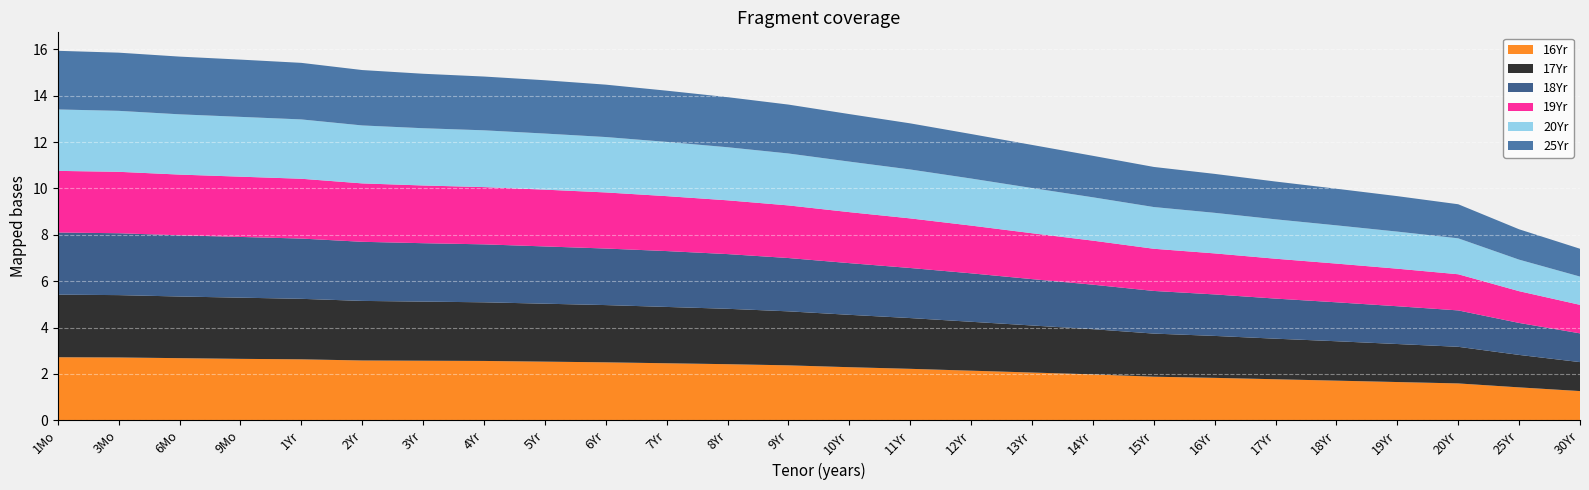

Reading left to right, list all the values displayed in this chart.

16Yr: 2.7	2.7	2.7	2.6	2.6	2.6	2.6	2.6	2.5	2.5	2.5	2.4	2.4	2.3	2.2	2.1	2.1	2.0	1.9	1.8	1.8	1.7	1.6	1.6	1.4	1.3
17Yr: 2.7	2.7	2.7	2.6	2.6	2.6	2.5	2.5	2.5	2.5	2.4	2.4	2.3	2.3	2.2	2.1	2.0	1.9	1.9	1.8	1.8	1.7	1.6	1.6	1.4	1.2
18Yr: 2.7	2.7	2.6	2.6	2.6	2.5	2.5	2.5	2.5	2.4	2.4	2.4	2.3	2.2	2.2	2.1	2.0	1.9	1.8	1.8	1.7	1.7	1.6	1.6	1.4	1.2
19Yr: 2.7	2.6	2.6	2.6	2.6	2.5	2.5	2.5	2.5	2.4	2.4	2.3	2.3	2.2	2.1	2.1	2.0	1.9	1.8	1.8	1.7	1.7	1.6	1.6	1.4	1.2
20Yr: 2.6	2.6	2.6	2.6	2.6	2.5	2.5	2.5	2.4	2.4	2.3	2.3	2.2	2.2	2.1	2.0	1.9	1.9	1.8	1.8	1.7	1.6	1.6	1.6	1.4	1.2
25Yr: 2.5	2.5	2.5	2.5	2.4	2.4	2.4	2.3	2.3	2.3	2.2	2.2	2.1	2.0	2.0	1.9	1.9	1.8	1.7	1.7	1.6	1.6	1.5	1.5	1.3	1.2